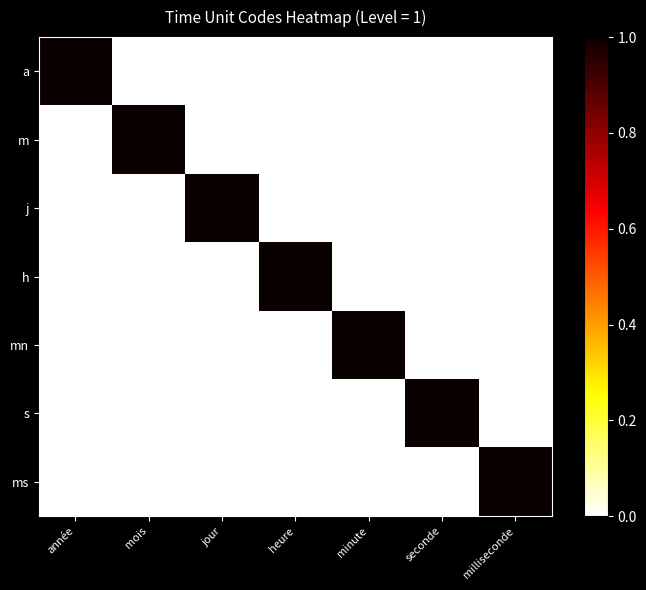

What is the total value across all series at milliseconde?

1